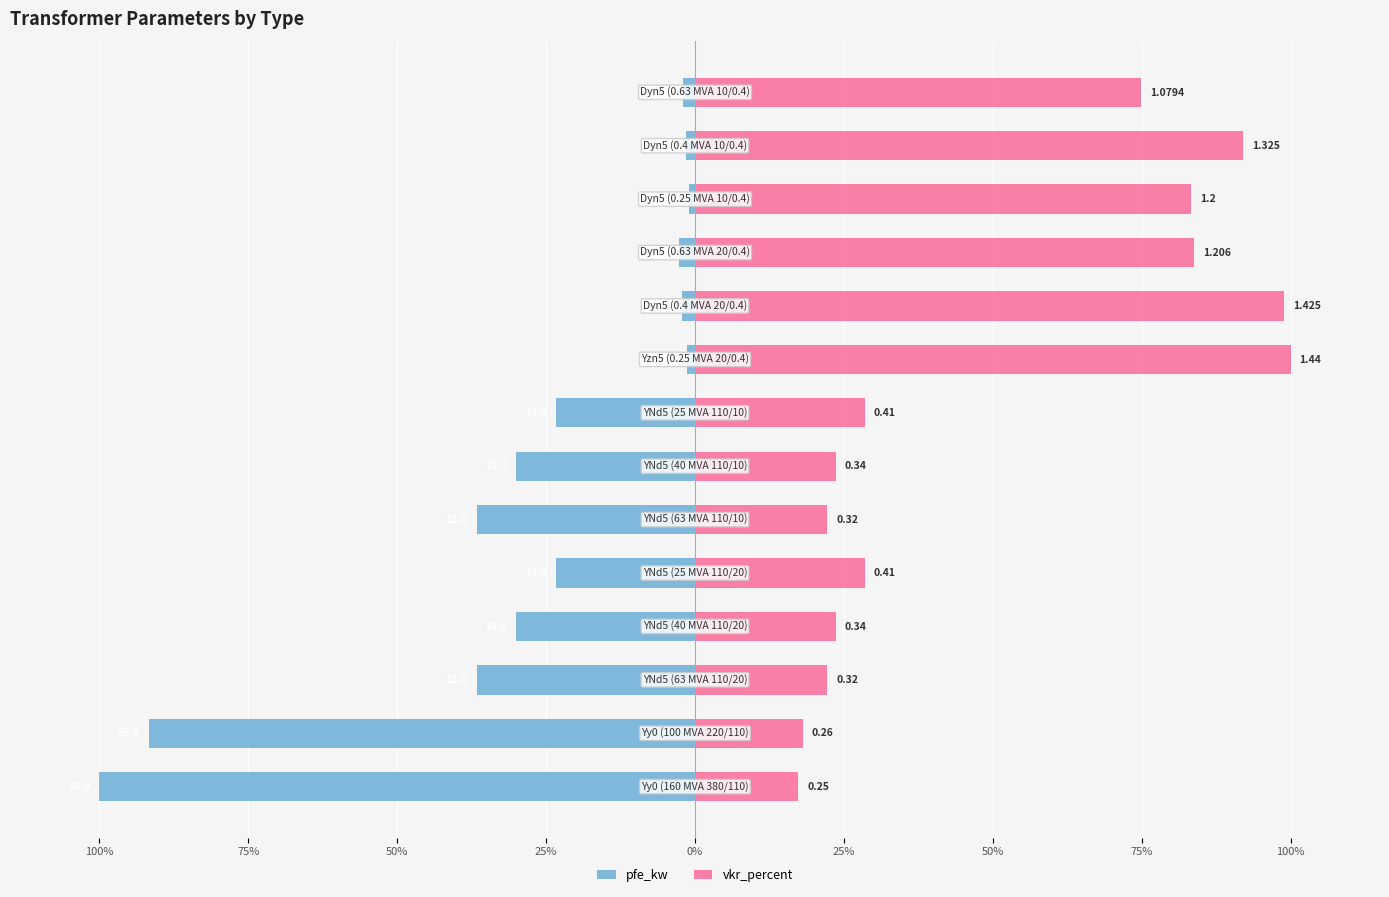

The value of vkr_percent at 25% is 12.2. True or false?

False